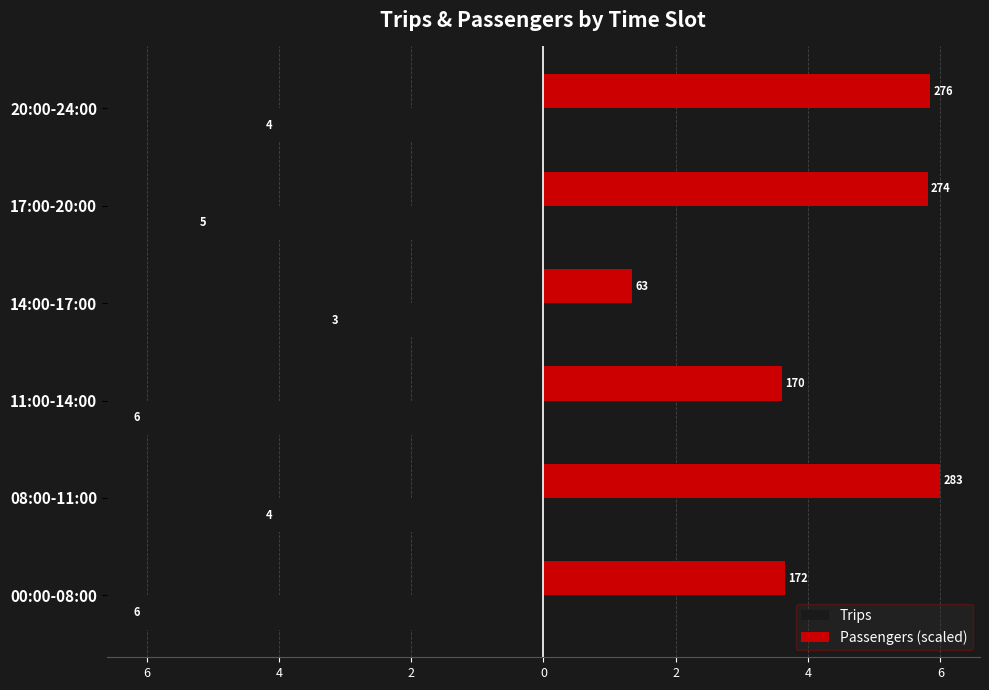

What are all the series names shown in the legend?

Trips, Passengers (scaled)